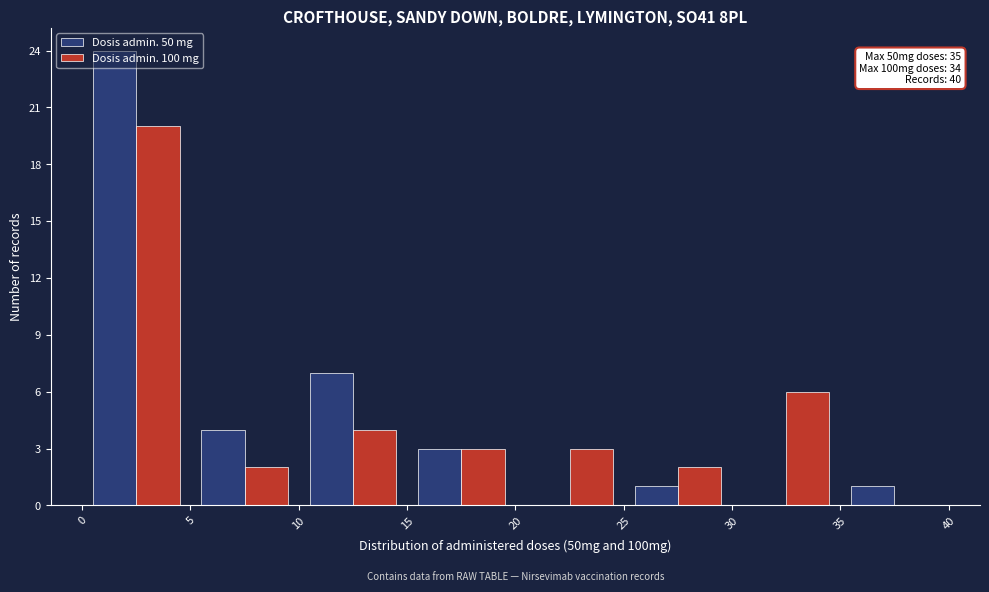

In the Dosis admin. 50 mg series, which range on the x-axis has the tallest bar?

0 to 5